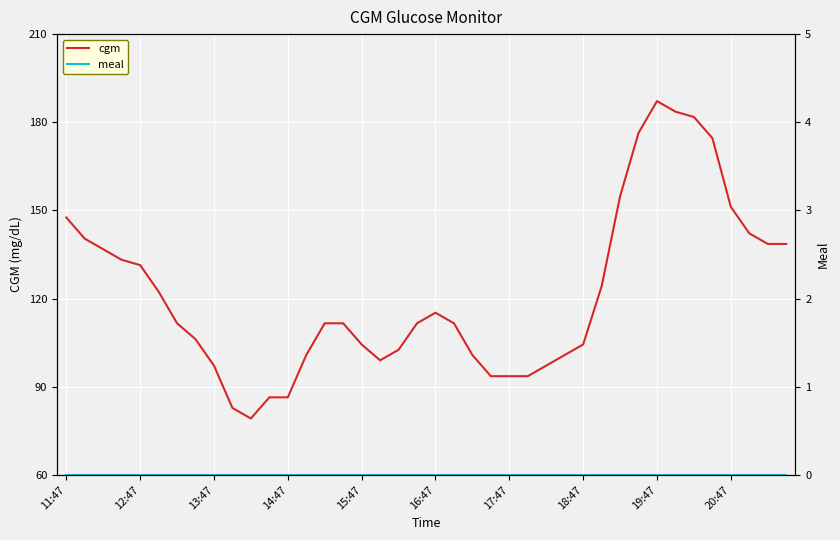

Where is the first local minimum for cgm?

10